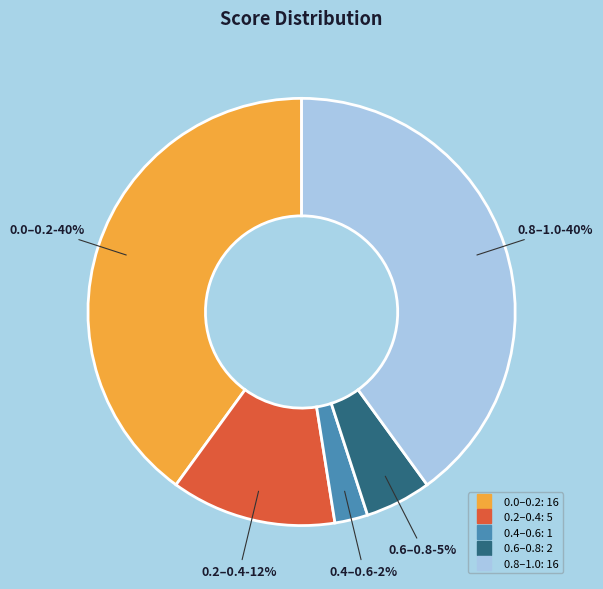

Does any single category account for the majority?

No